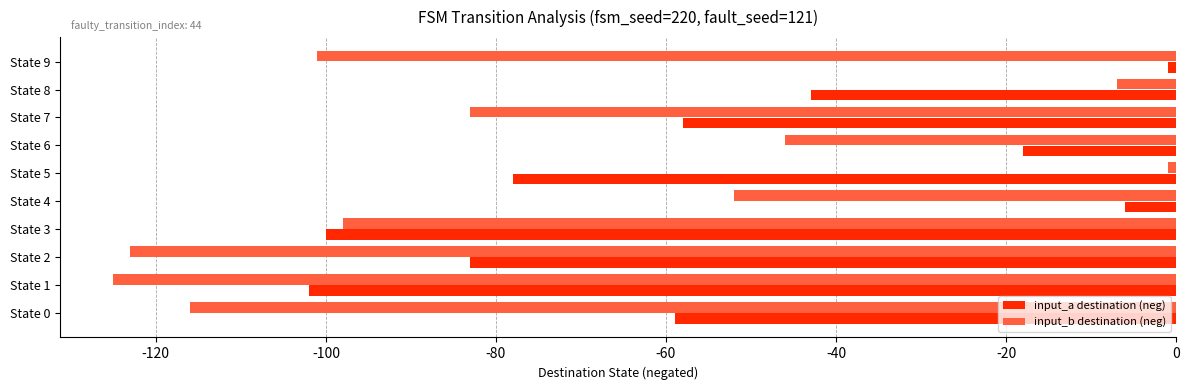

What is the difference between the highest and lowest values at State 8?

36